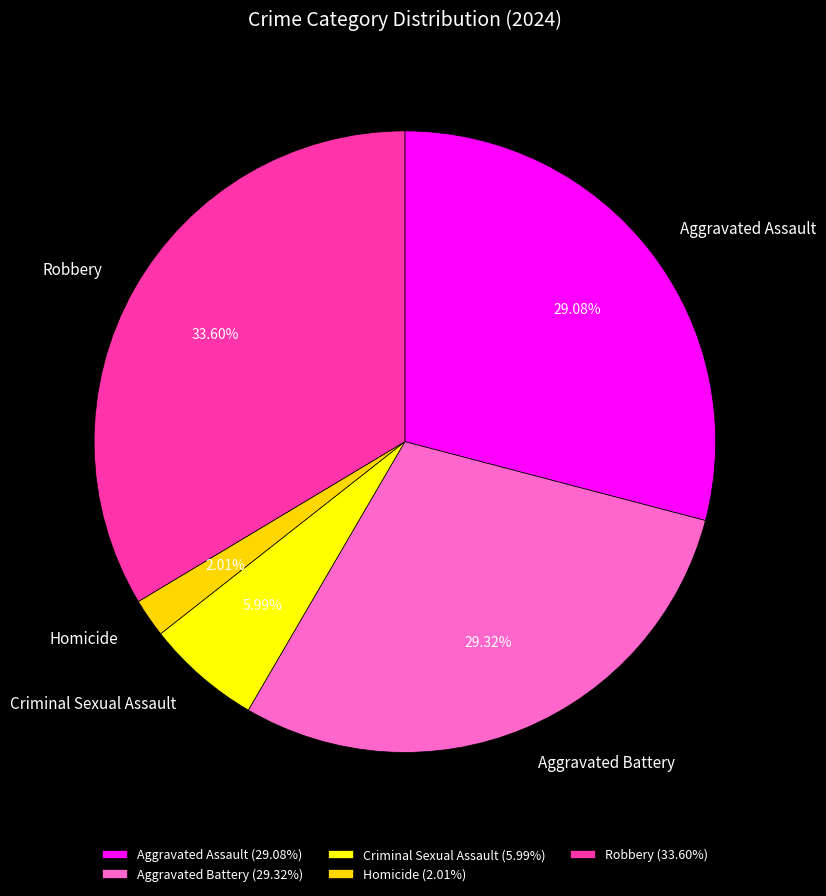

To the nearest percent, what is the difference between the Homicide and Criminal Sexual Assault slice percentages?

4%